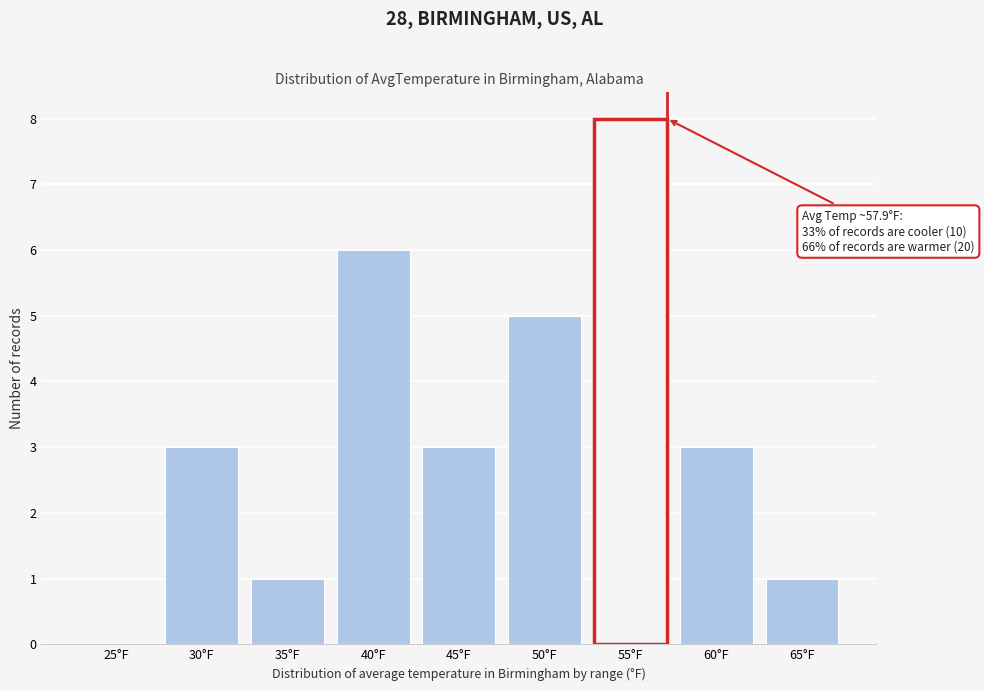

Reading right to left, transcribe all the data shown in this chart.

65°F=1	60°F=3	55°F=8	50°F=5	45°F=3	40°F=6	35°F=1	30°F=3	25°F=0